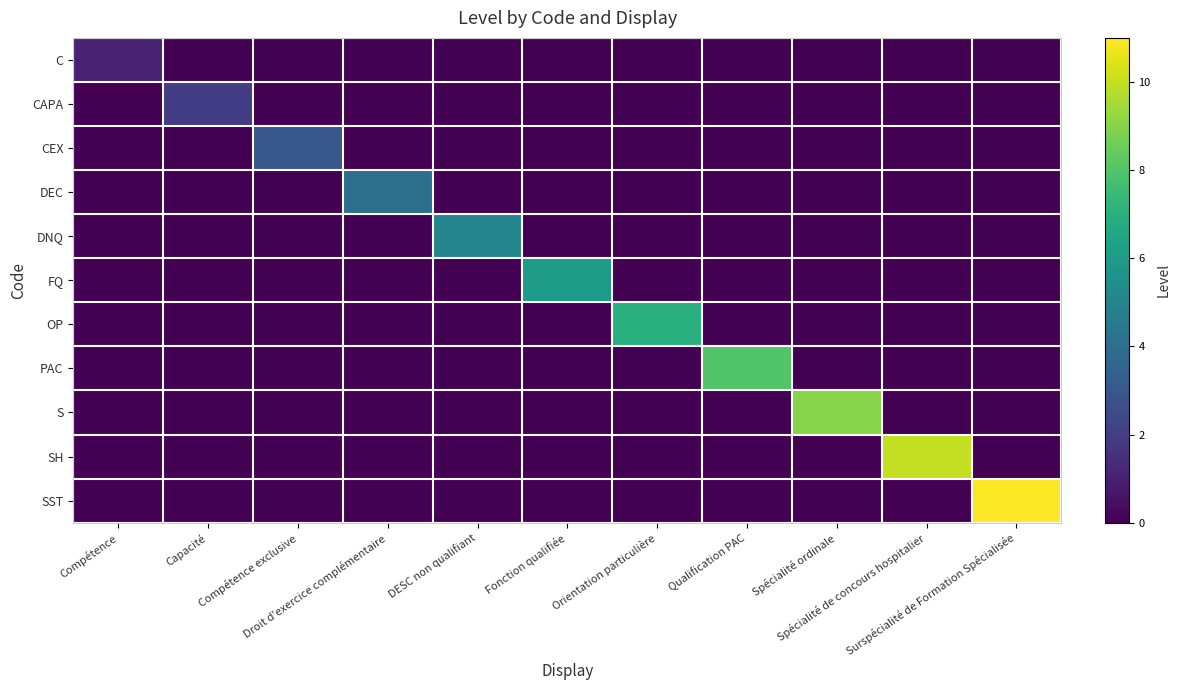

Rank the series by their maximum value, from lowest to highest.

C, CAPA, CEX, DEC, DNQ, FQ, OP, PAC, S, SH, SST